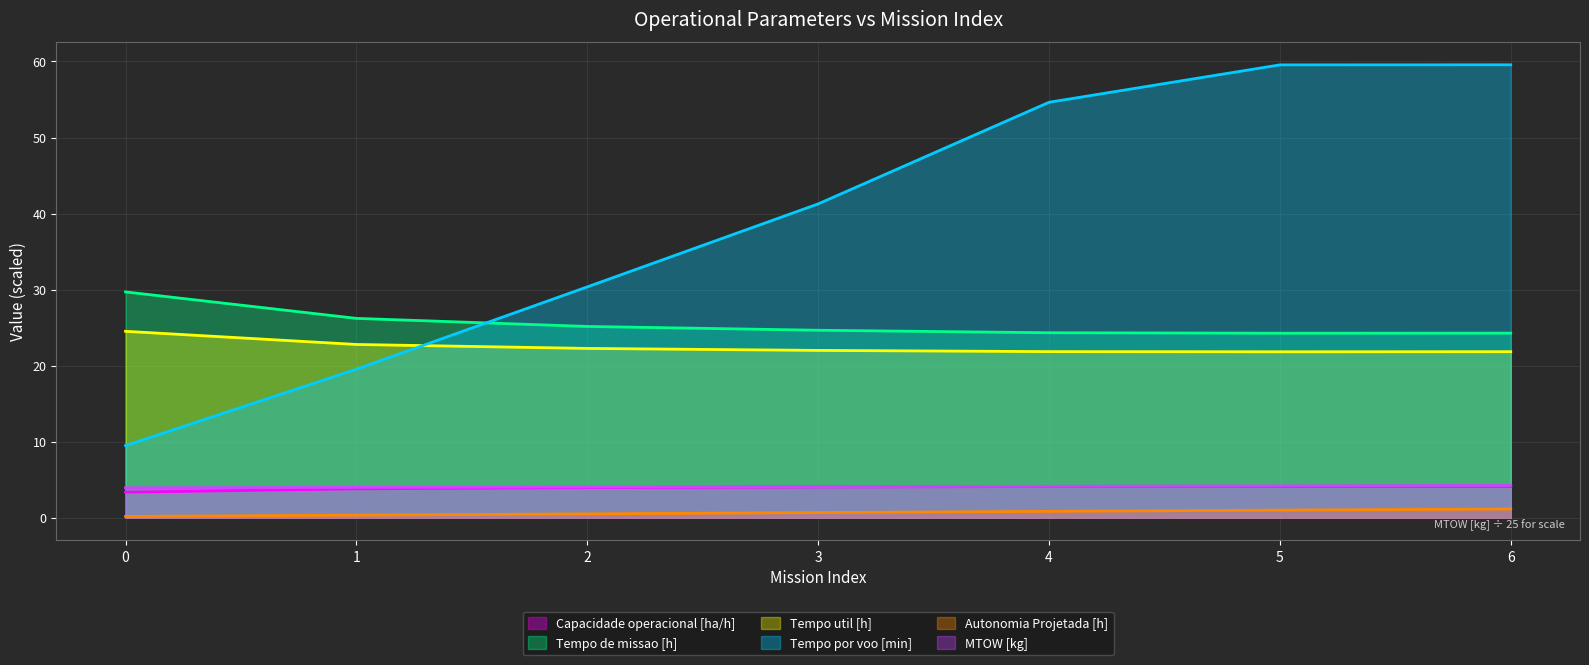

Rank the series at 3 from lowest to highest value.

Autonomia Projetada [h], Capacidade operacional [ha/h], MTOW [kg], Tempo util [h], Tempo de missao [h], Tempo por voo [min]